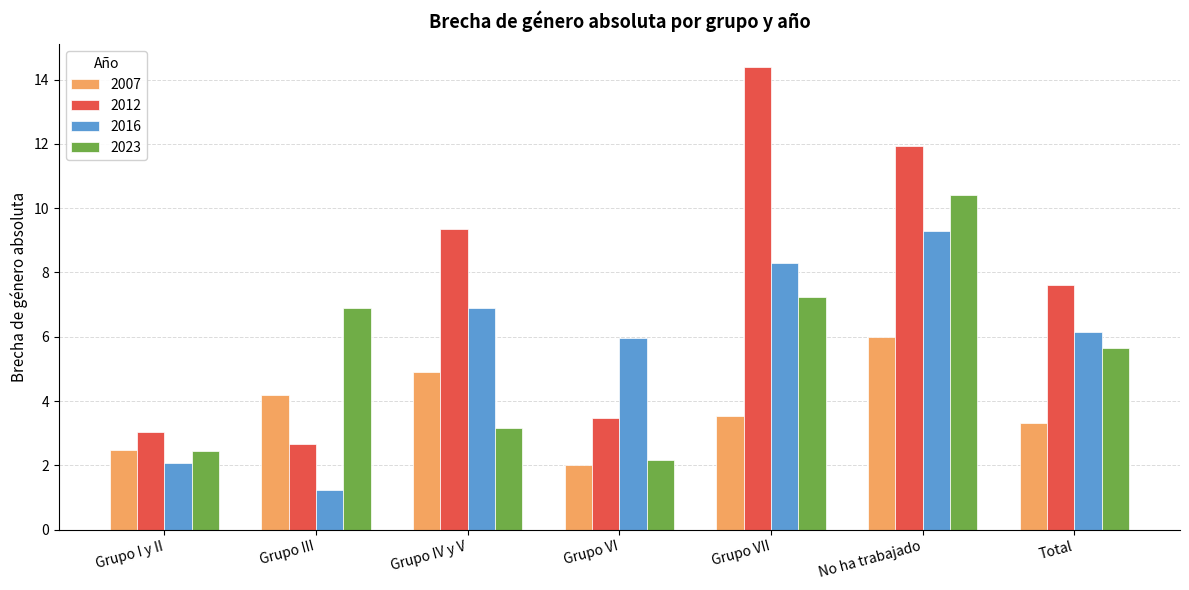

Rank the categories by 2023 value from highest to lowest.

No ha trabajado, Grupo VII, Grupo III, Total, Grupo IV y V, Grupo I y II, Grupo VI